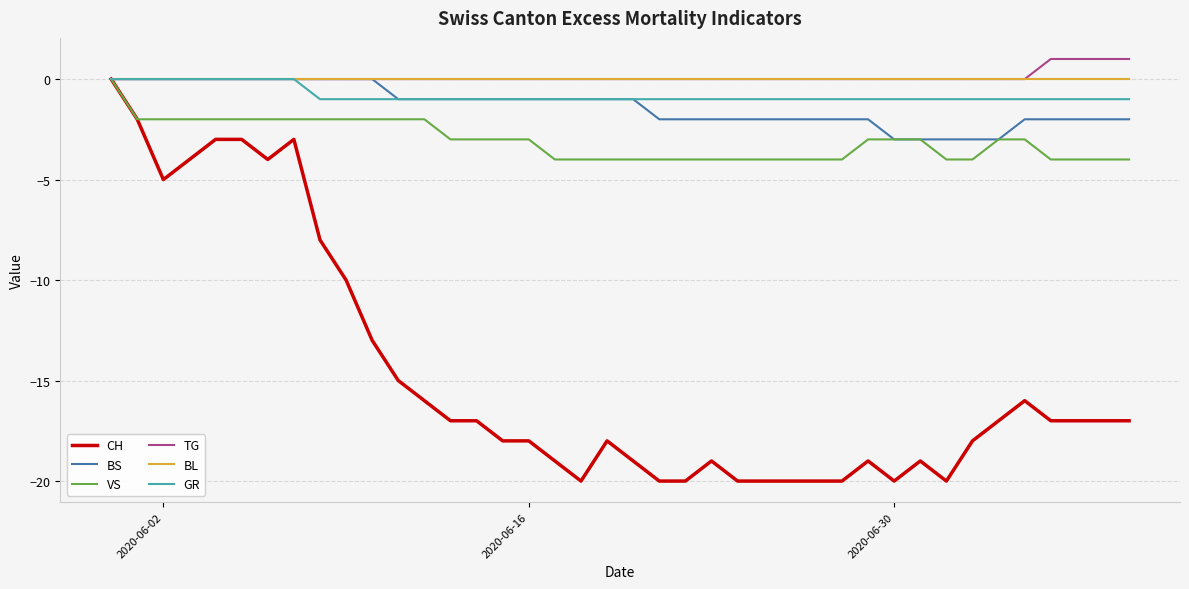

Reading left to right, what are all the values shown in this chart?

CH: 0	-2	-5	-4	-3	-3	-4	-3	-8	-10	-13	-15	-16	-17	-17	-18	-18	-19	-20	-18	-19	-20	-20	-19	-20	-20	-20	-20	-20	-19	-20	-19	-20	-18	-17	-16	-17	-17	-17	-17
BS: 0	0	0	0	0	0	0	0	0	0	0	-1	-1	-1	-1	-1	-1	-1	-1	-1	-1	-2	-2	-2	-2	-2	-2	-2	-2	-2	-3	-3	-3	-3	-3	-2	-2	-2	-2	-2
VS: 0	-2	-2	-2	-2	-2	-2	-2	-2	-2	-2	-2	-2	-3	-3	-3	-3	-4	-4	-4	-4	-4	-4	-4	-4	-4	-4	-4	-4	-3	-3	-3	-4	-4	-3	-3	-4	-4	-4	-4
TG: 0	0	0	0	0	0	0	0	0	0	0	0	0	0	0	0	0	0	0	0	0	0	0	0	0	0	0	0	0	0	0	0	0	0	0	0	1	1	1	1
BL: 0	0	0	0	0	0	0	0	0	0	0	0	0	0	0	0	0	0	0	0	0	0	0	0	0	0	0	0	0	0	0	0	0	0	0	0	0	0	0	0
GR: 0	0	0	0	0	0	0	0	-1	-1	-1	-1	-1	-1	-1	-1	-1	-1	-1	-1	-1	-1	-1	-1	-1	-1	-1	-1	-1	-1	-1	-1	-1	-1	-1	-1	-1	-1	-1	-1